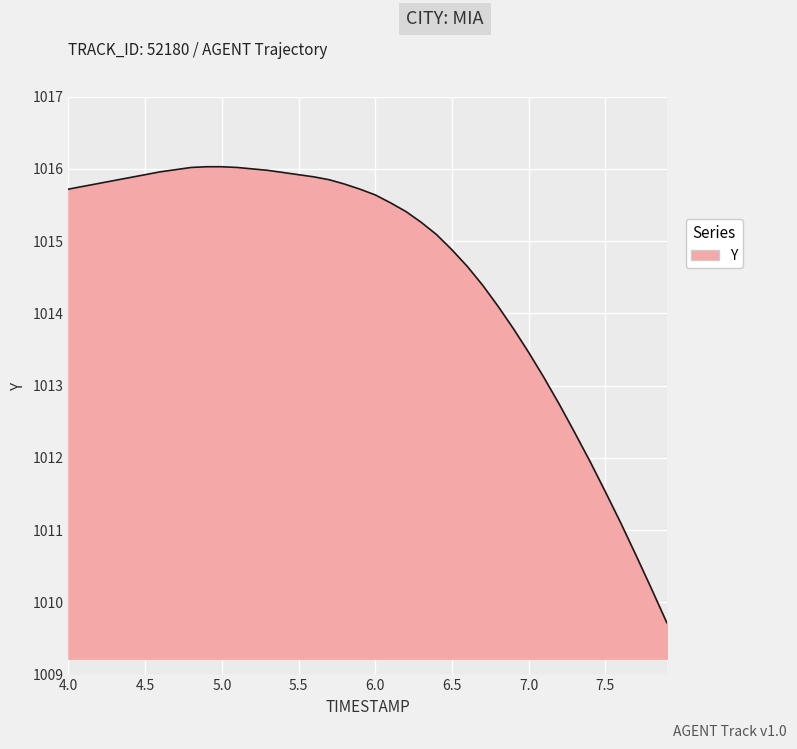

What is the greatest value displayed?

1016.0